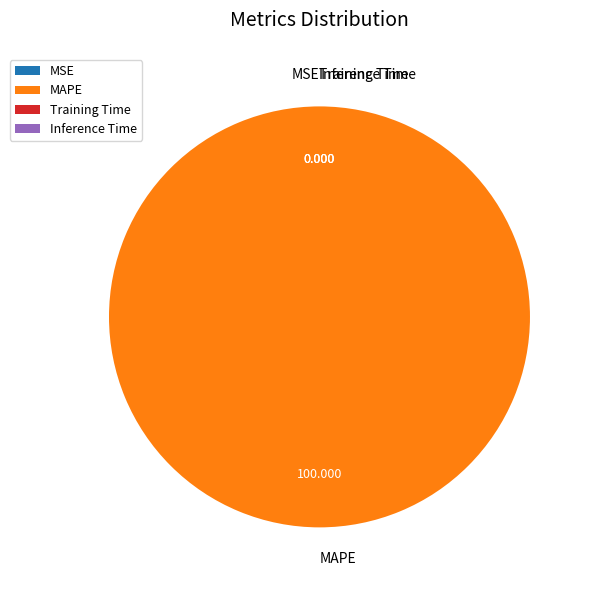

Does any single category account for the majority?

Yes